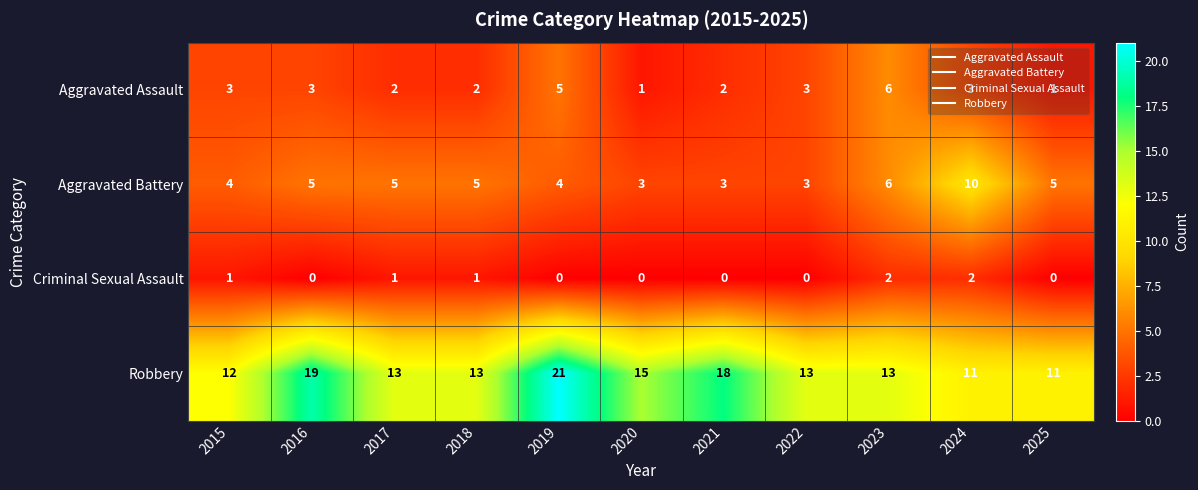

Between 2020 and 2024, which series saw the biggest shift?

Aggravated Battery